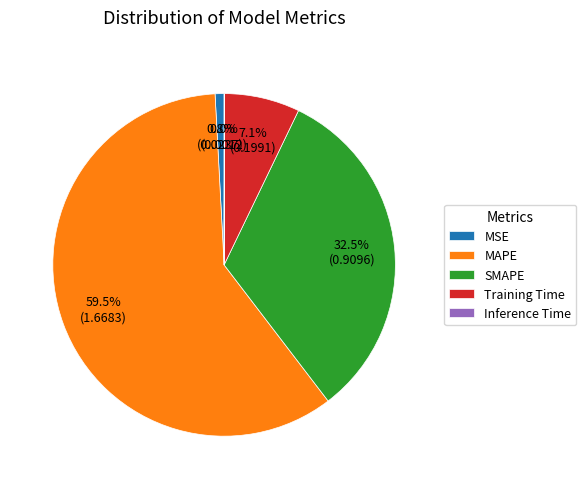

Which category has the biggest portion of the pie?

MAPE